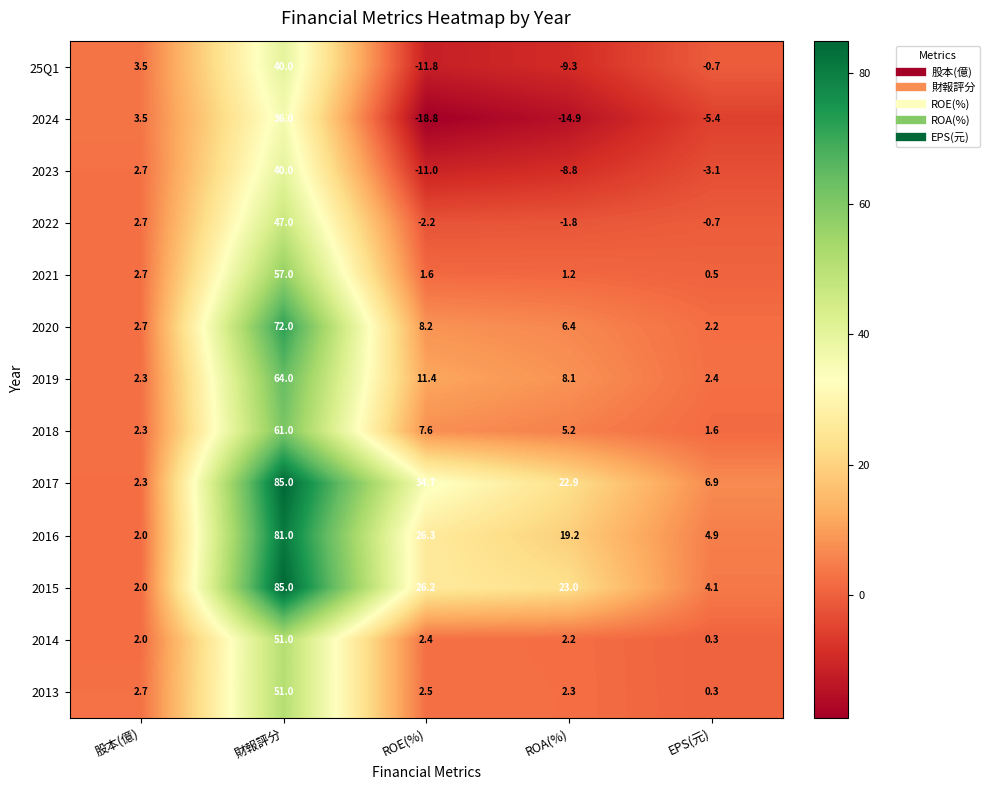

What is the total value across all series at ROE(%)?

77.1